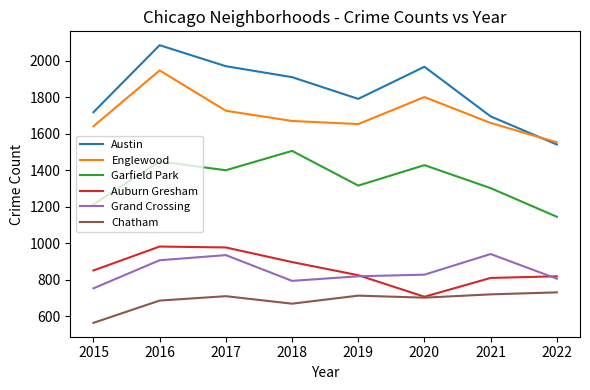

Which series has the largest range (max minus min)?

Austin